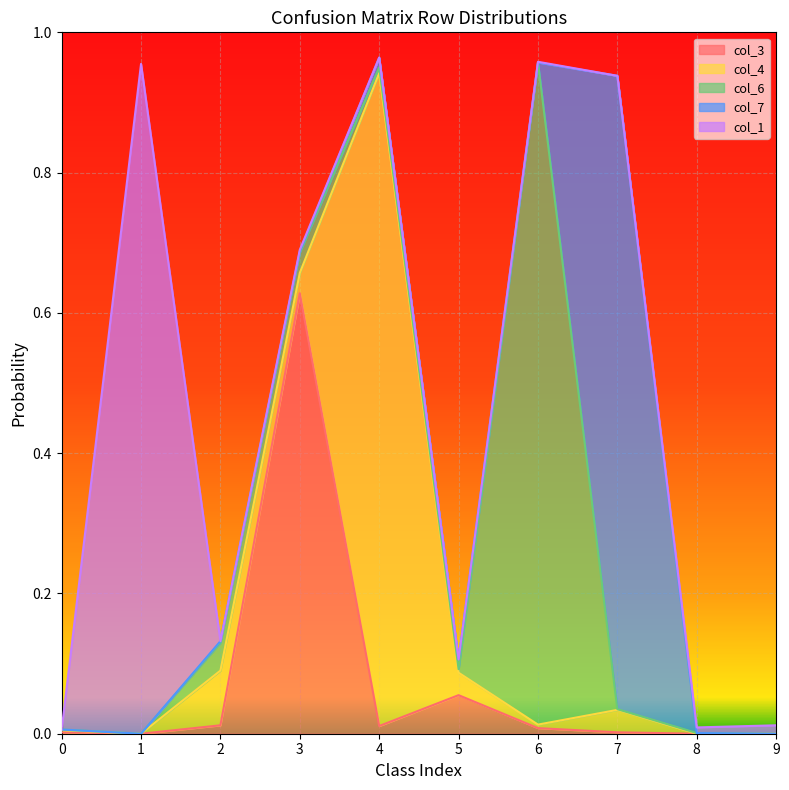

Where is the first local minimum for col_3?

1